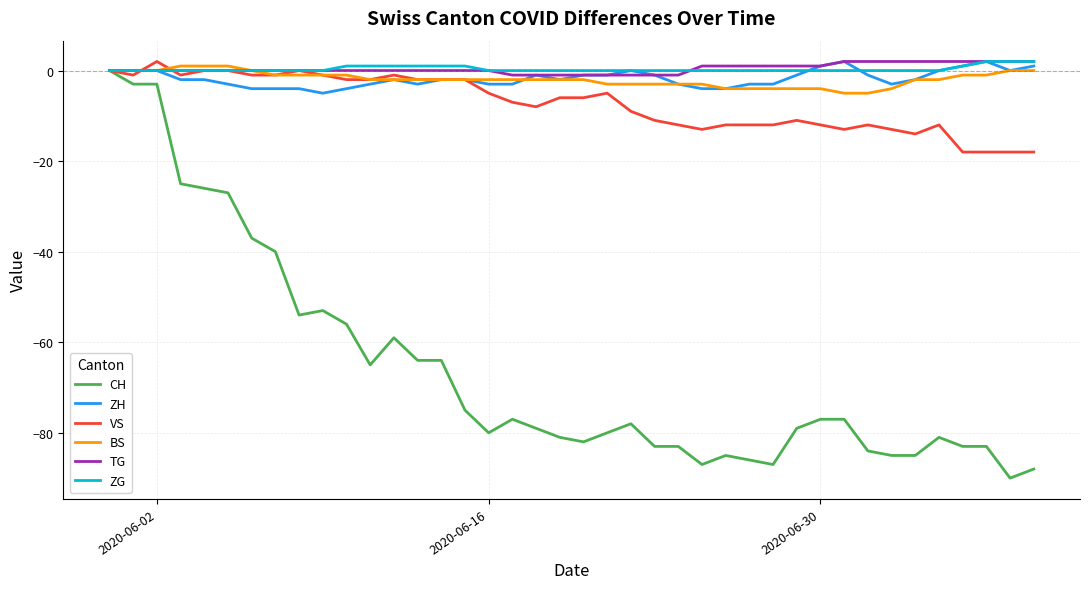

Which series has the largest range (max minus min)?

CH